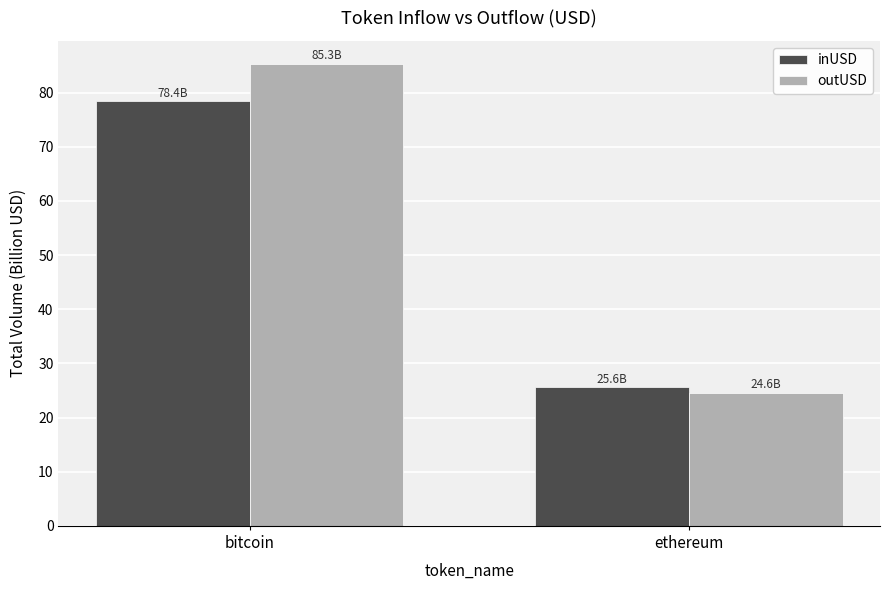

At which category does the chart reach its minimum across all series?

ethereum